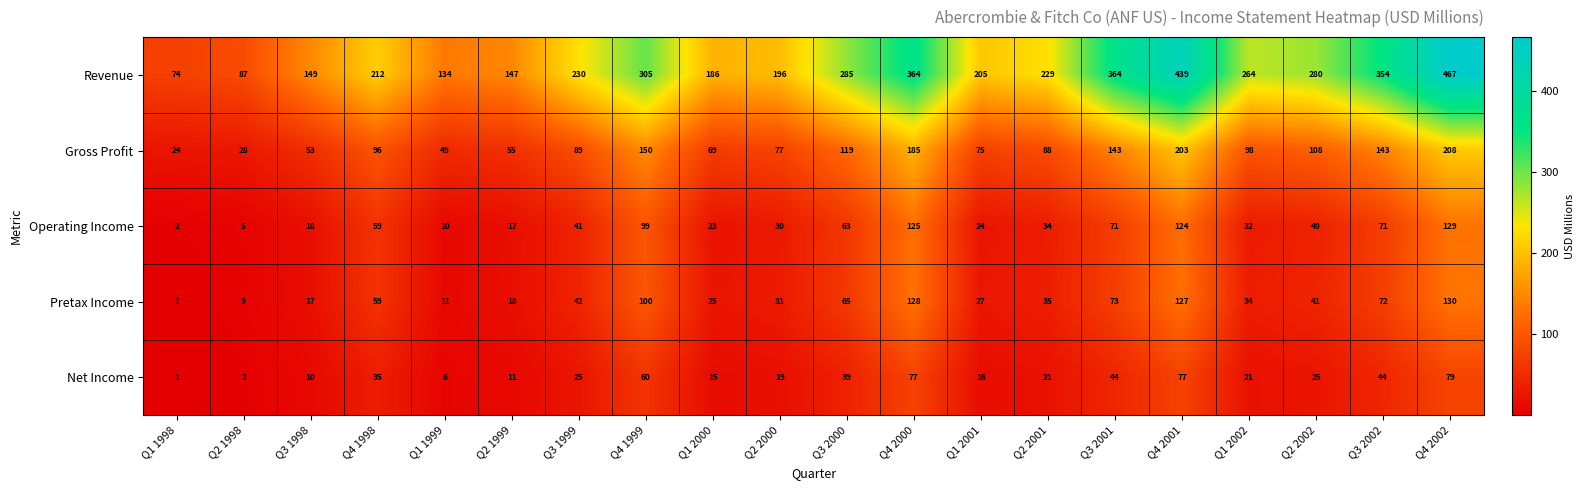

What is the difference between the maximum and second lowest values in the Revenue series?

380